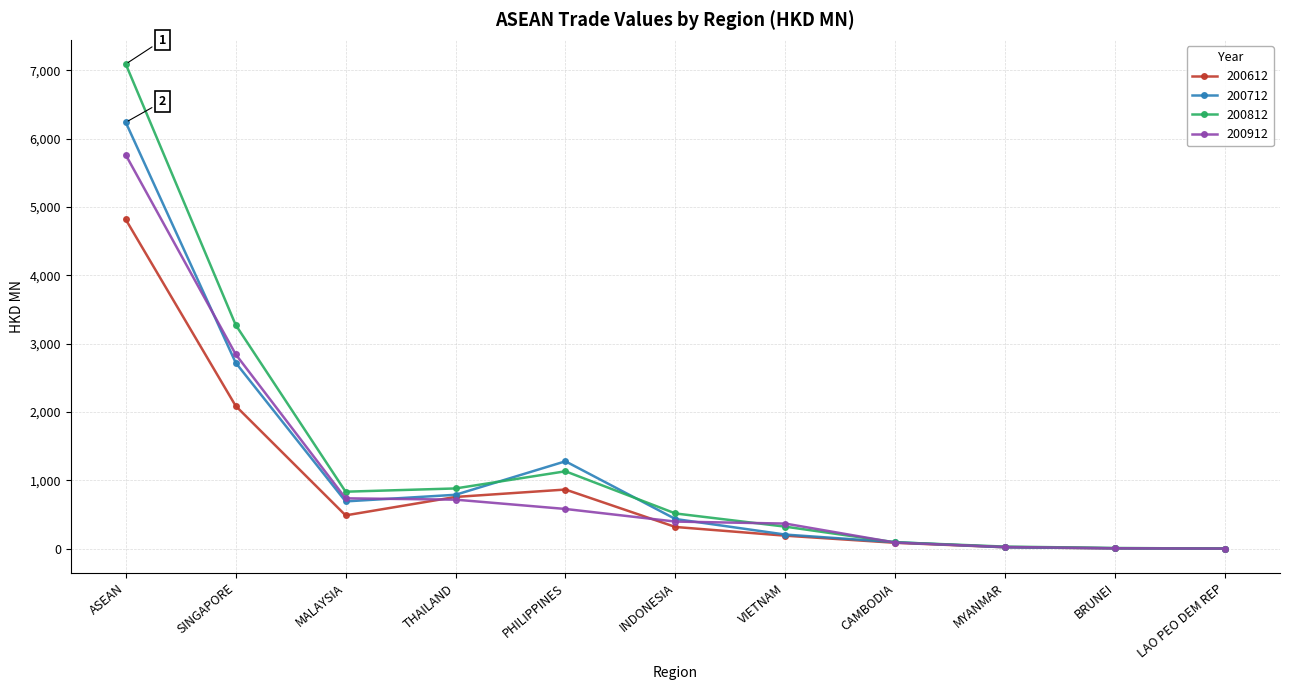

Is the value of 200712 at ASEAN greater than the value of 200812 at MALAYSIA?

Yes